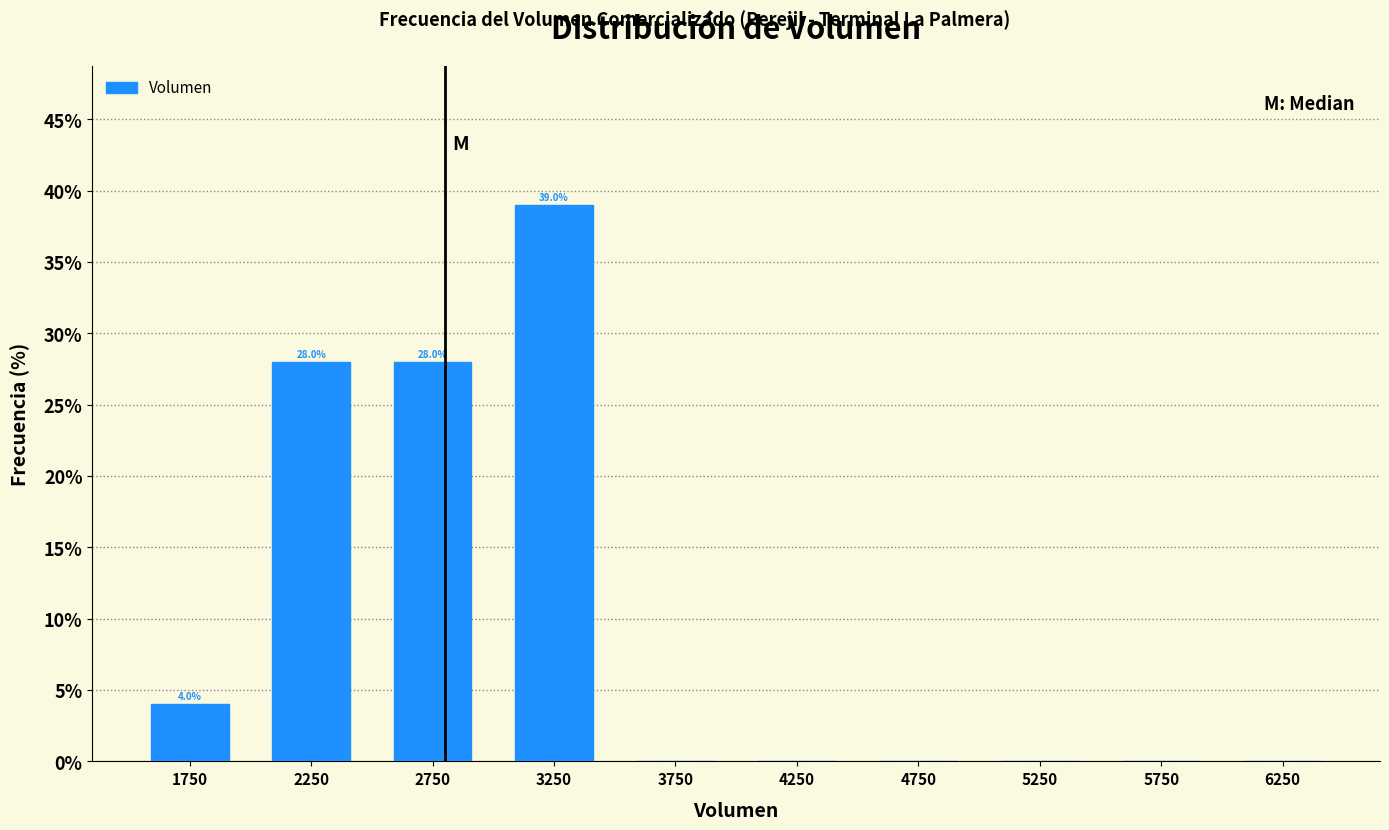

Over which range of the x-axis is the bar tallest?

3000 to 3500